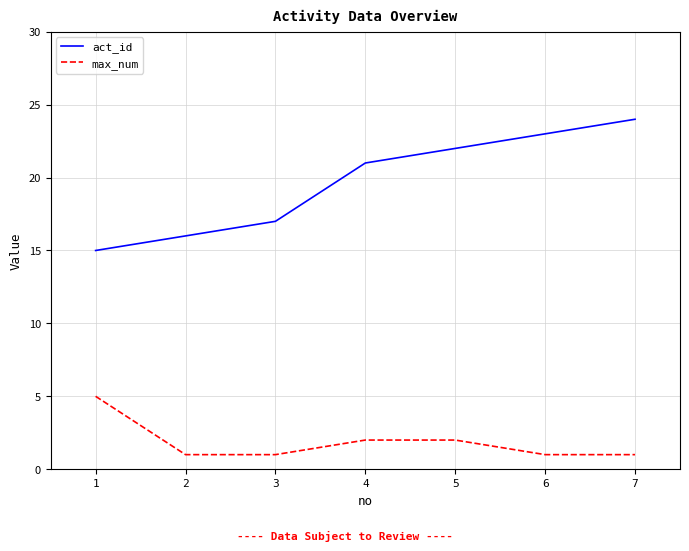

Which series has the largest total across all categories?

act_id